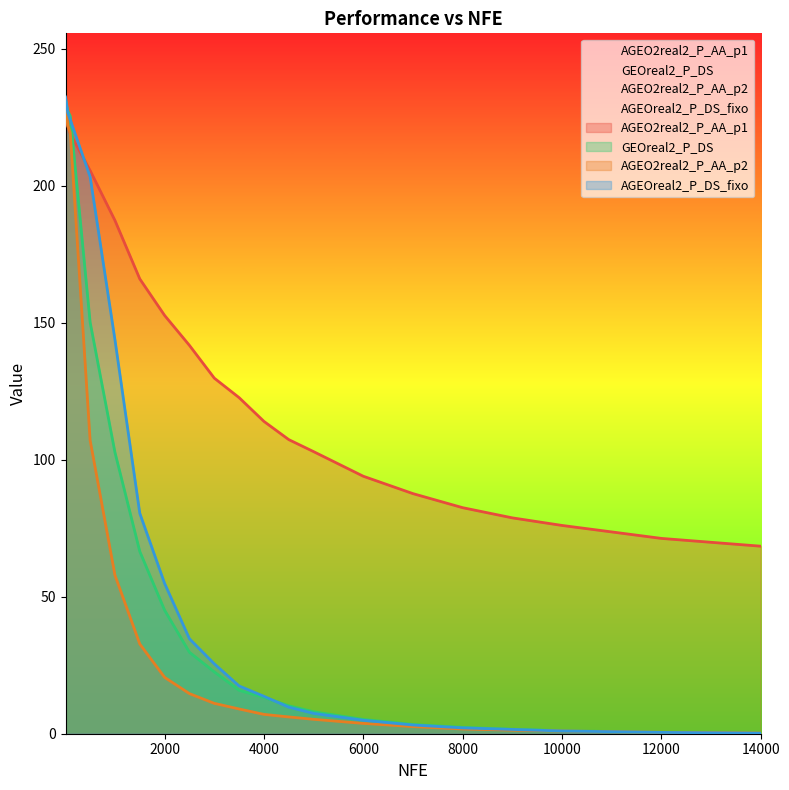

What is the minimum value for AGEO2real2_P_AA_p1?

68.4